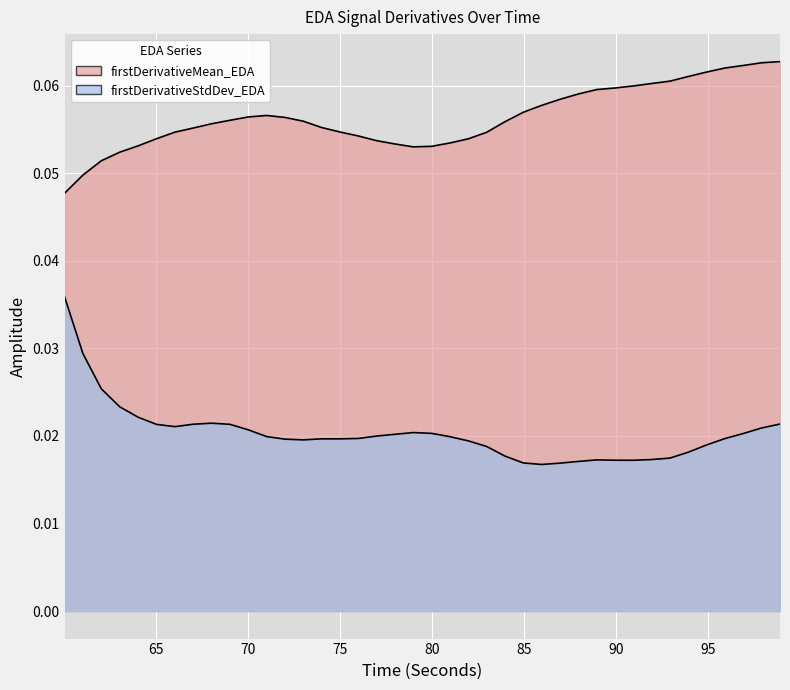

True or false: firstDerivativeStdDev_EDA and firstDerivativeMean_EDA cross at least once.

False